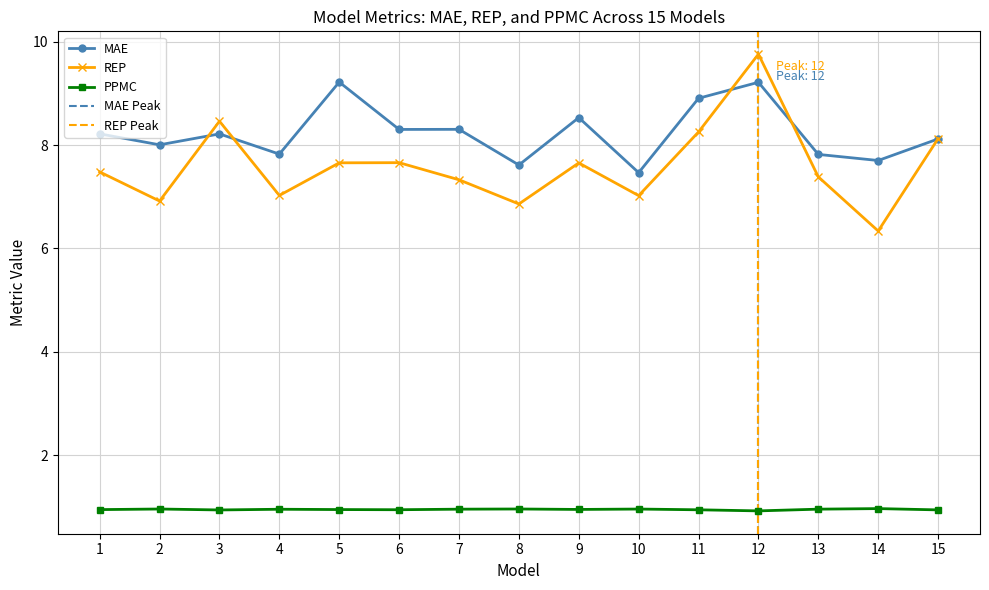

Which series has the largest range (max minus min)?

REP